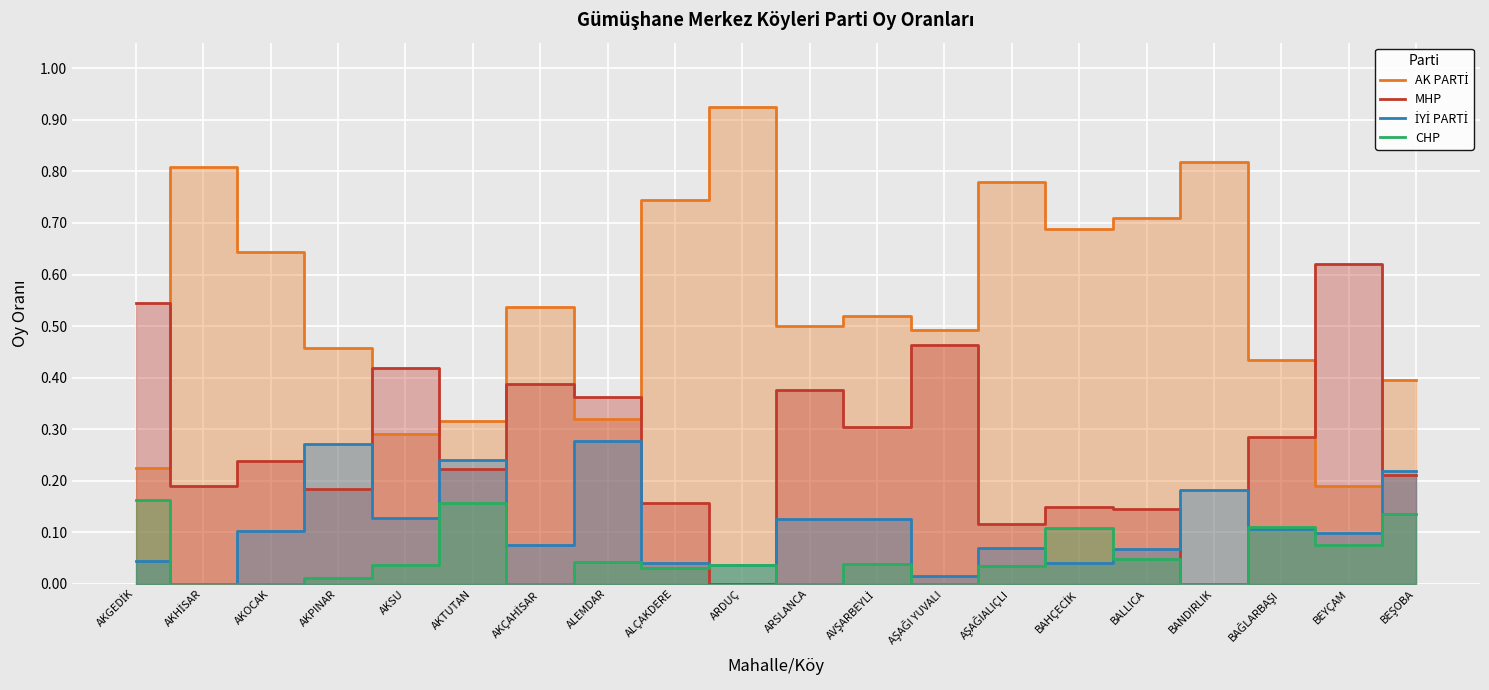

Between which two adjacent categories do MHP and AK PARTİ first intersect?

AKGEDİK and AKHİSAR